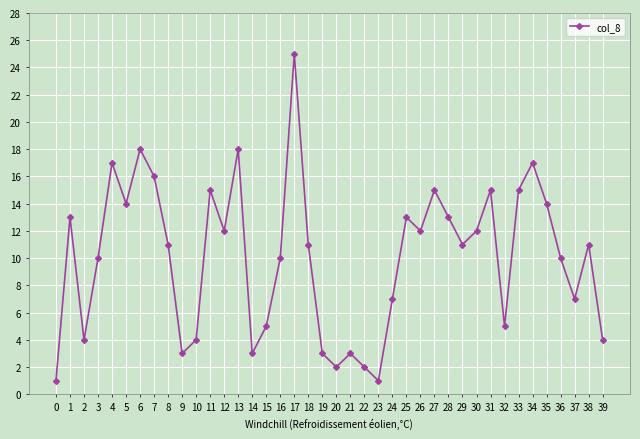

How many lines are shown in the chart?

1